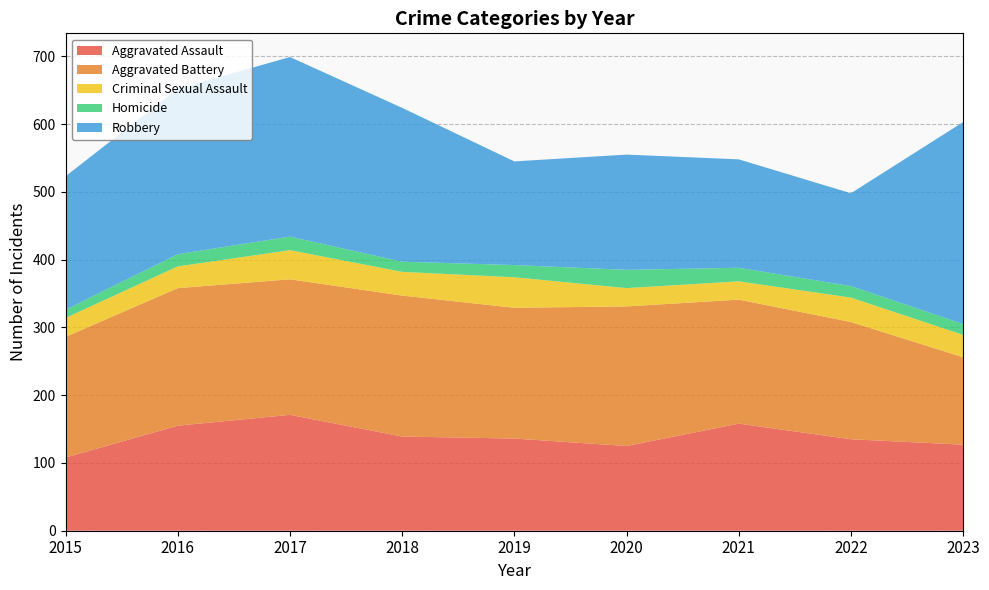

Reading right to left, list all the values displayed in this chart.

Aggravated Assault: 2023=127	2022=135	2021=158	2020=125	2019=136	2018=139	2017=171	2016=155	2015=108
Aggravated Battery: 2023=129	2022=173	2021=183	2020=206	2019=193	2018=208	2017=200	2016=203	2015=178
Criminal Sexual Assault: 2023=33	2022=36	2021=27	2020=27	2019=45	2018=35	2017=43	2016=32	2015=28
Homicide: 2023=16	2022=17	2021=20	2020=27	2019=18	2018=15	2017=20	2016=18	2015=12
Robbery: 2023=298	2022=137	2021=160	2020=170	2019=153	2018=227	2017=265	2016=244	2015=197